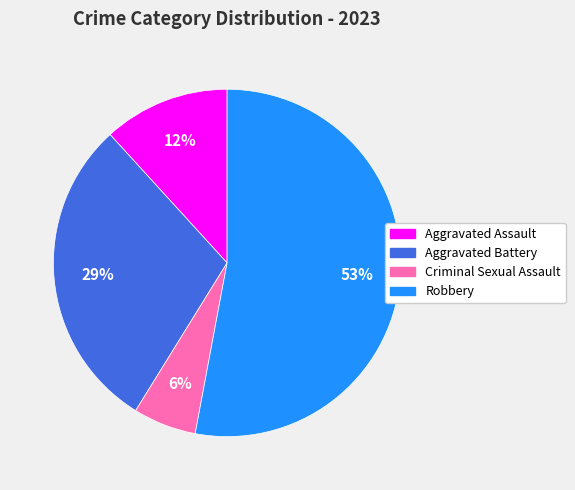

Is it true that Aggravated Battery is 29% of the pie?

True